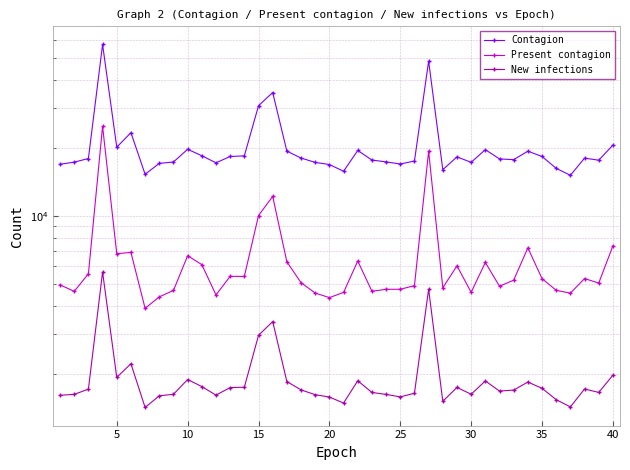

Is the value of Contagion at 21 greater than the value of Present contagion at 25?

Yes